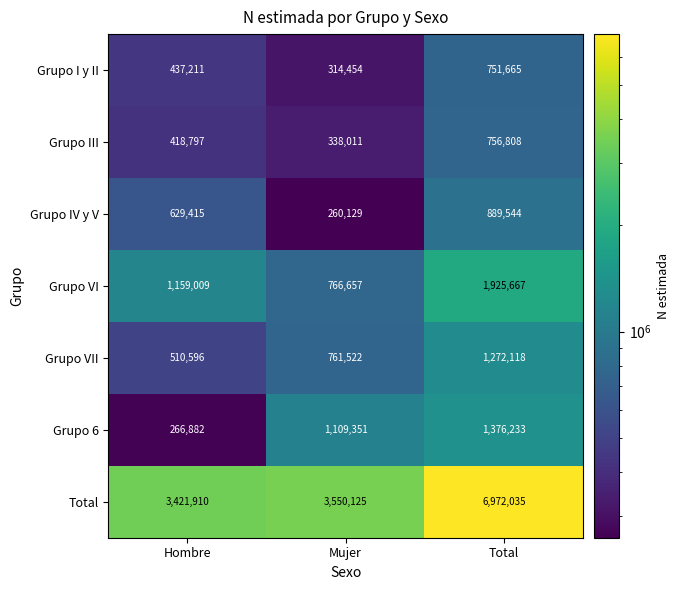

True or false: Grupo IV y V has a value of 889544 at Total.

True